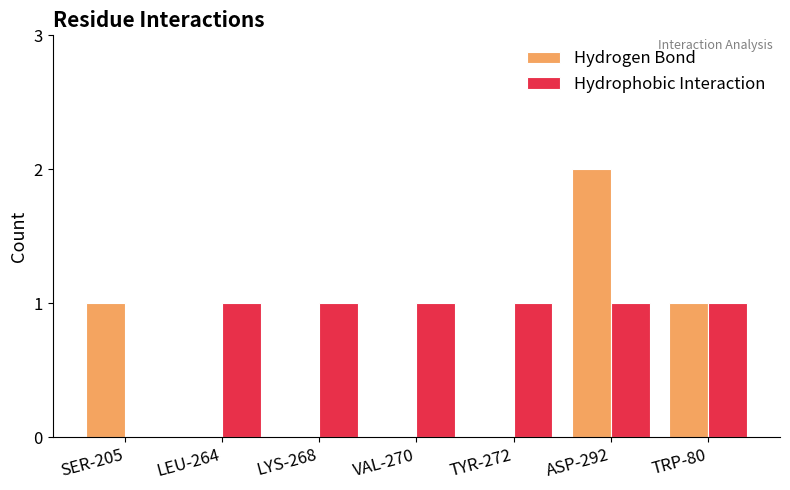

True or false: Hydrogen Bond has a value of 1 at TYR-272.

False